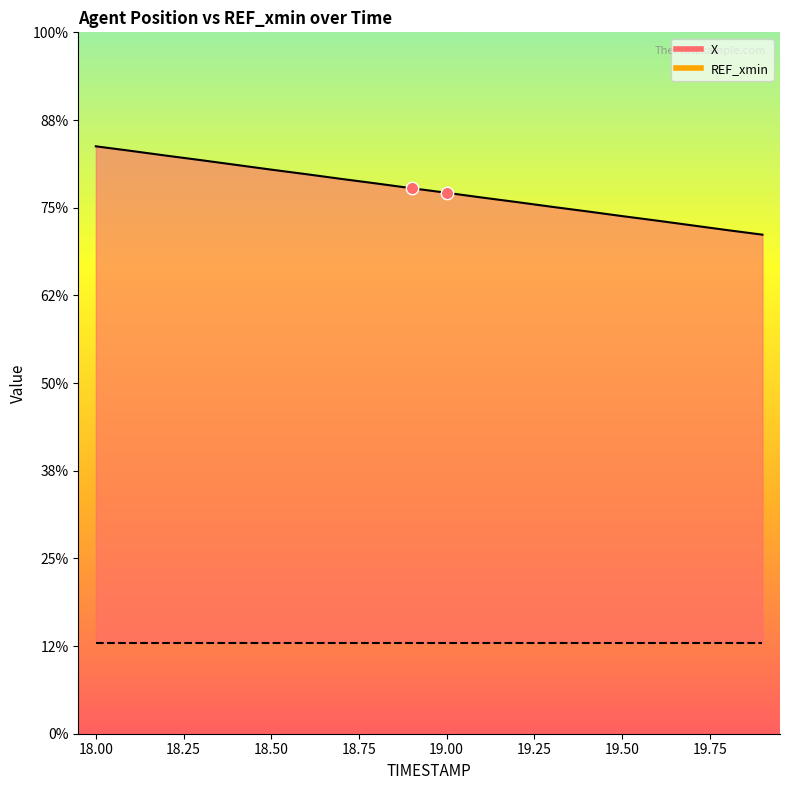

What is the ratio of the value at 19.0 to the value at 18.9?

1.0